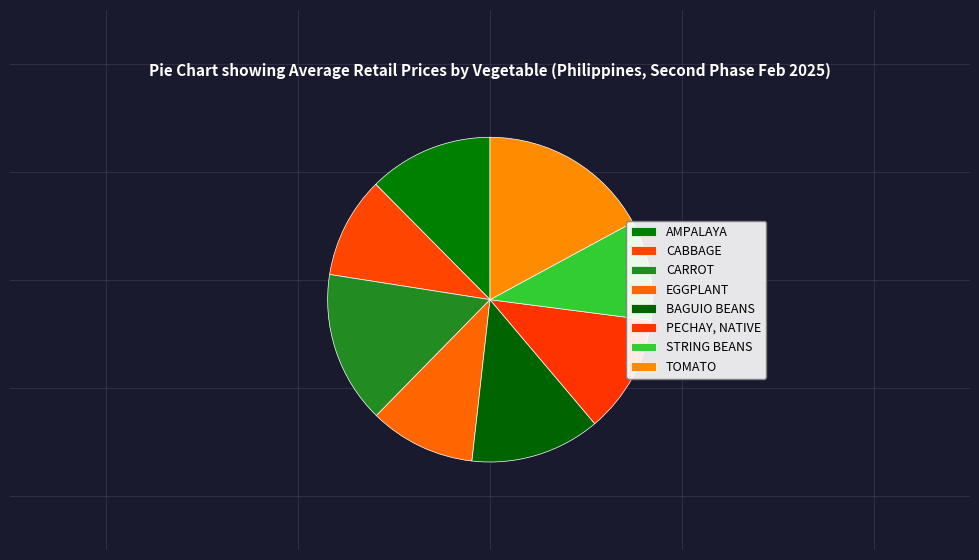

Does AMPALAYA account for over 50% of the chart?

No